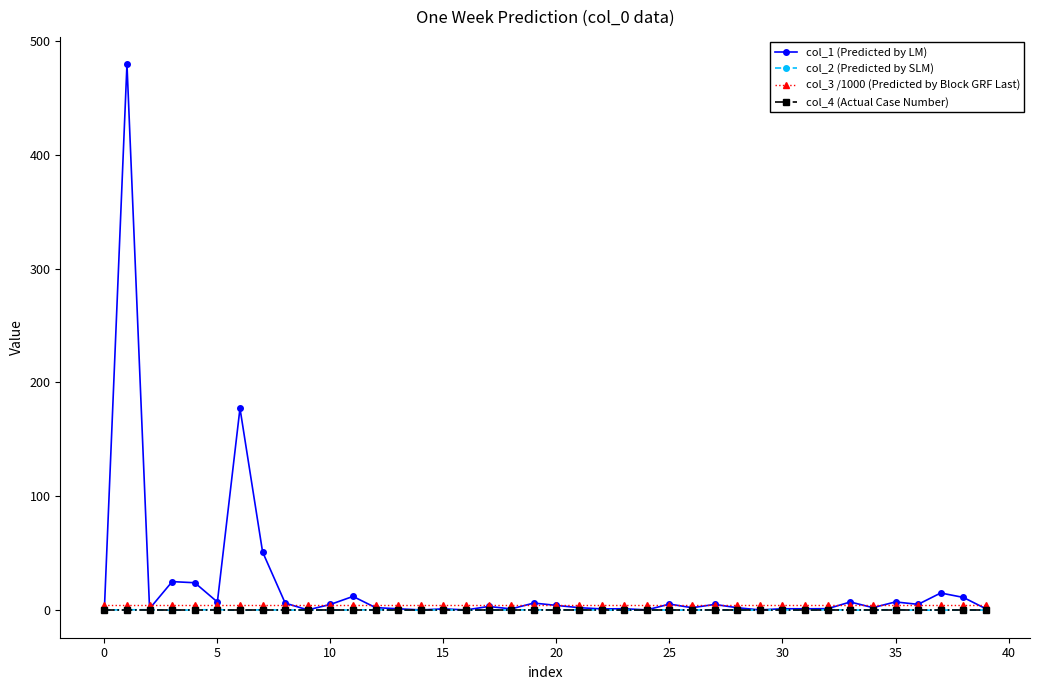

What is the highest value of the col_1 (Predicted by LM) series?

479.9